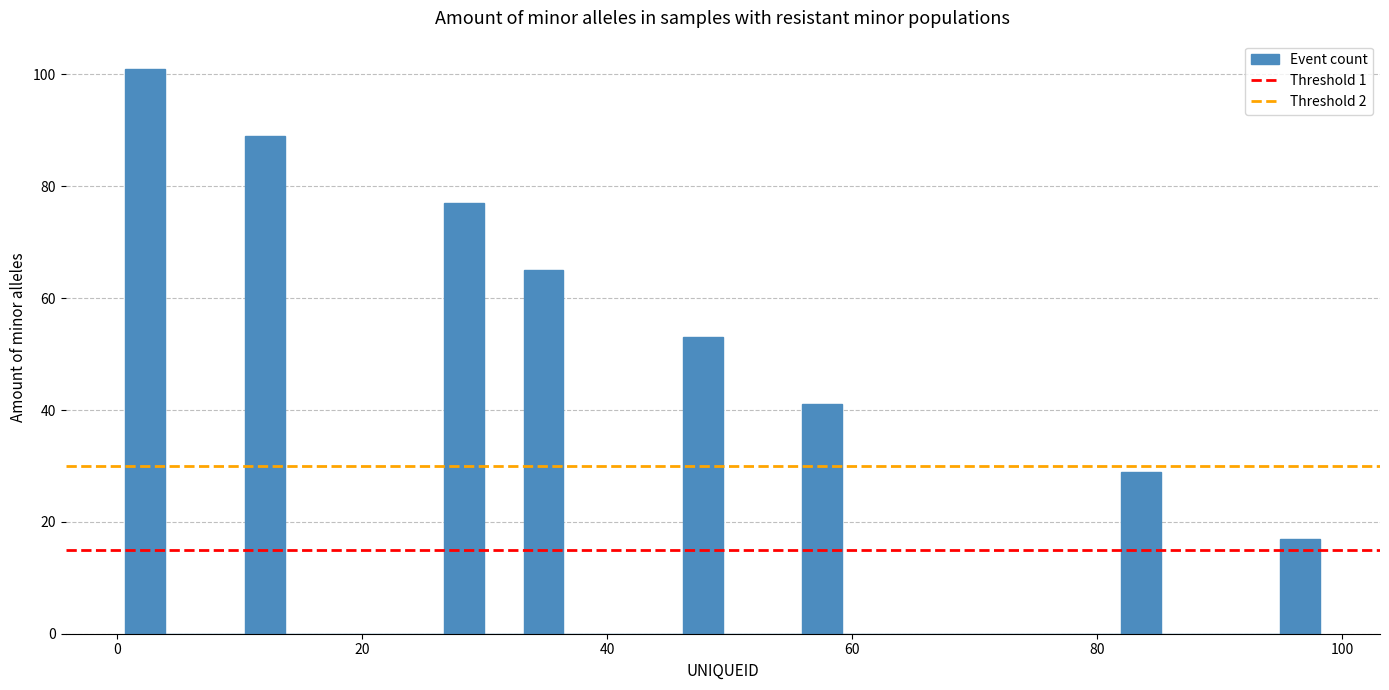

Around what value on the x-axis is the tallest bar? Give the approximate position of its centre, as read against the axis.

2